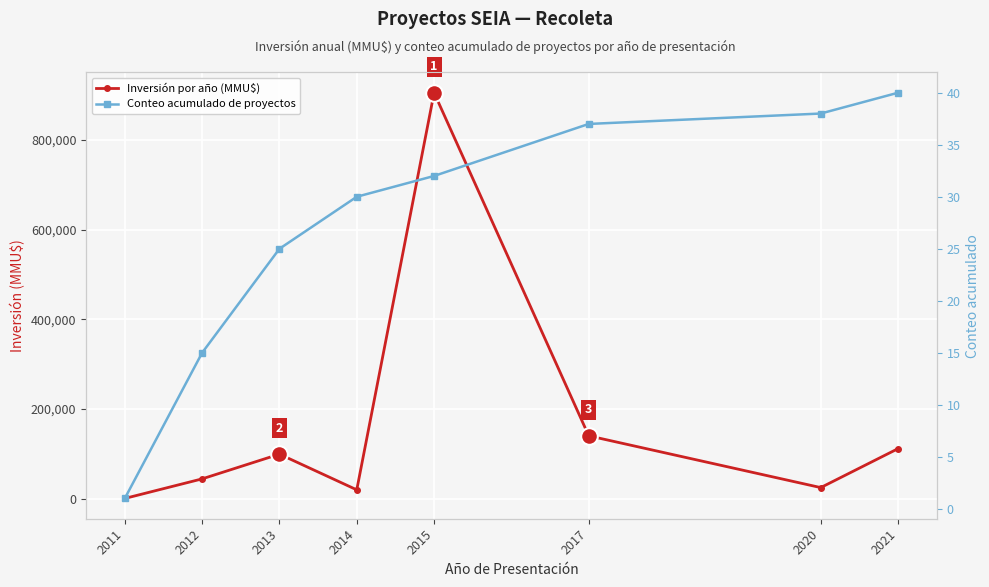

Between 2014 and 2020, which is larger?

2020